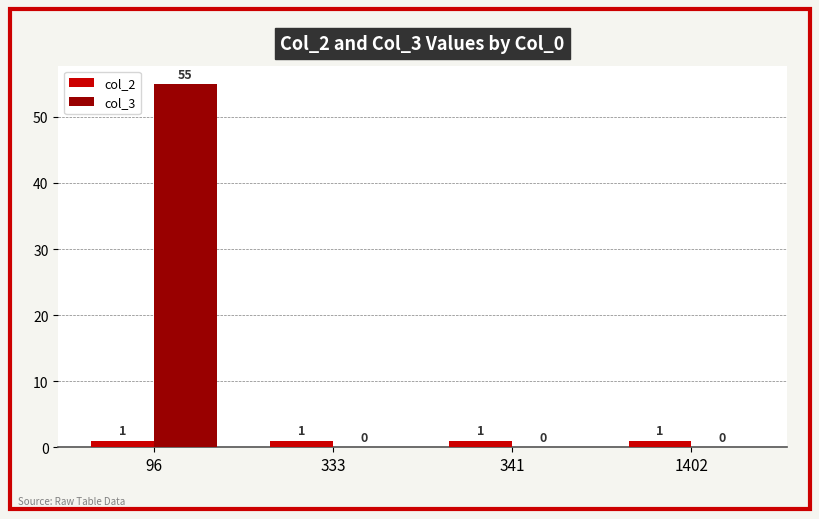

How many col_3 values are between 0 and 55?

4